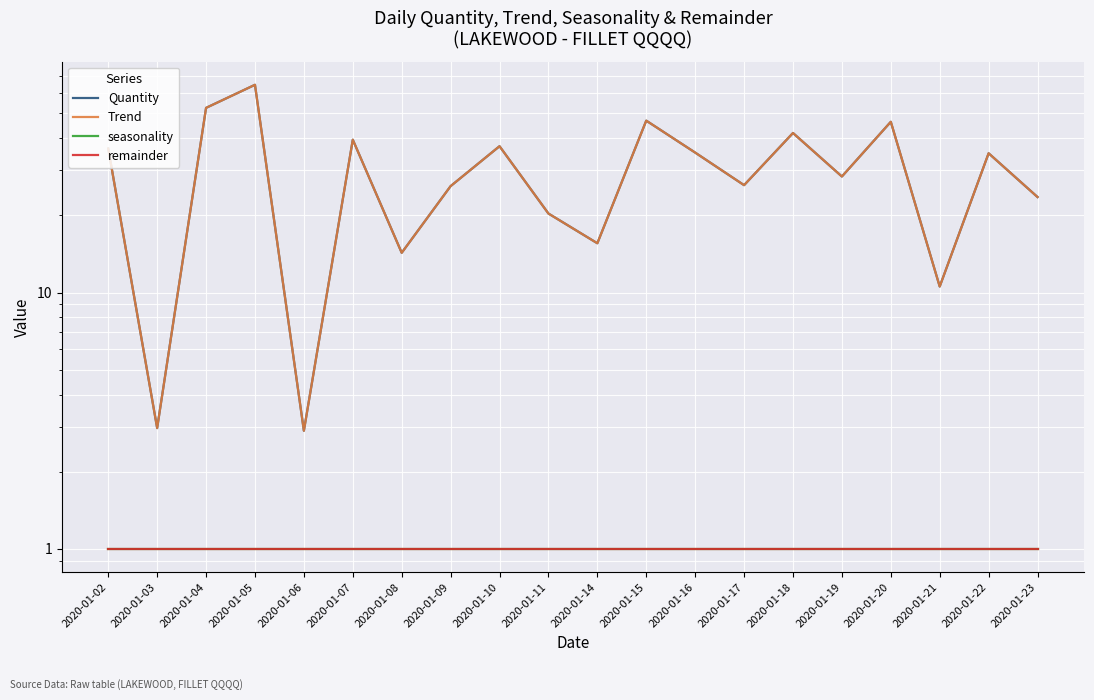

Where is remainder nearest to the value 1?

2020-01-02